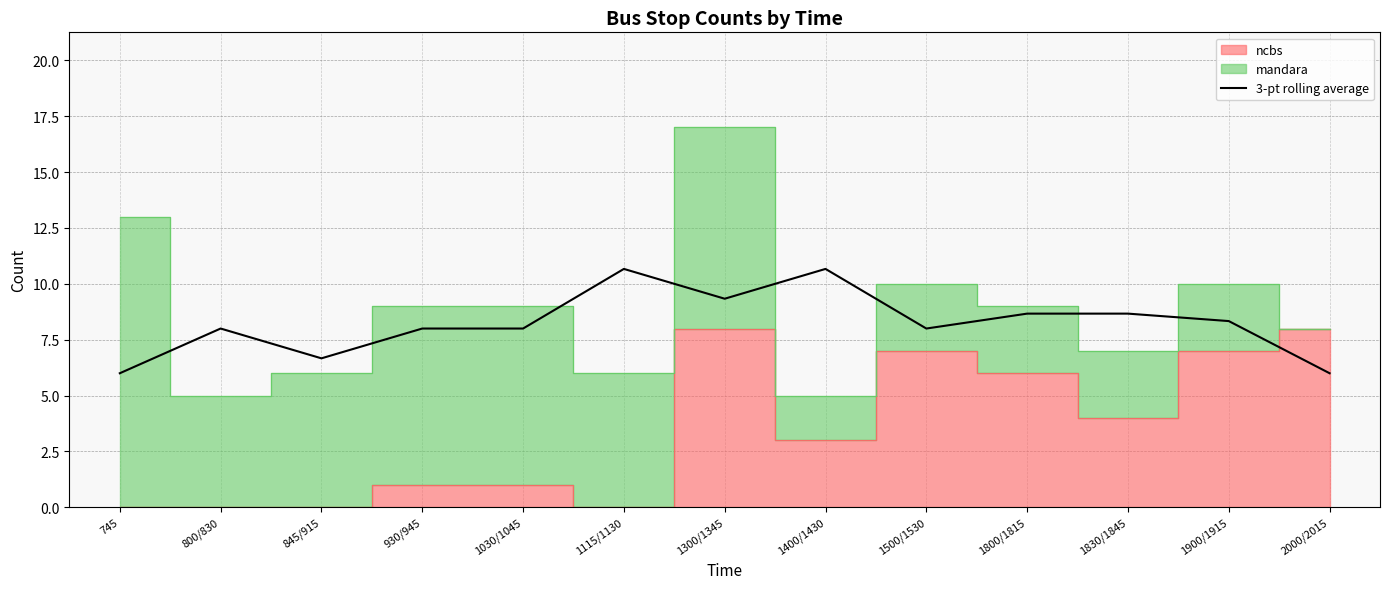

The 3-pt rolling average series shows 8.7 at 1830/1845. True or false?

True